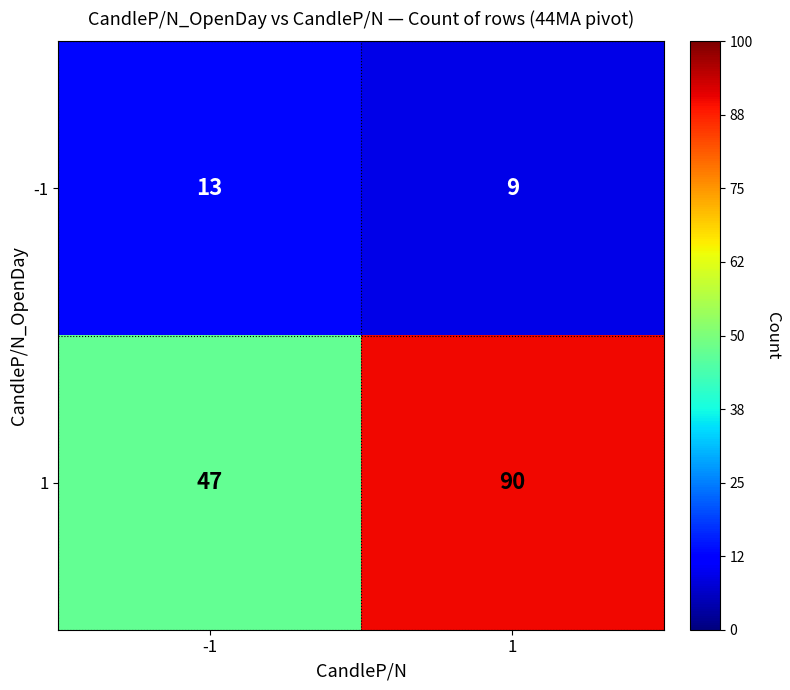

Rank the series at 1 from lowest to highest value.

-1, 1